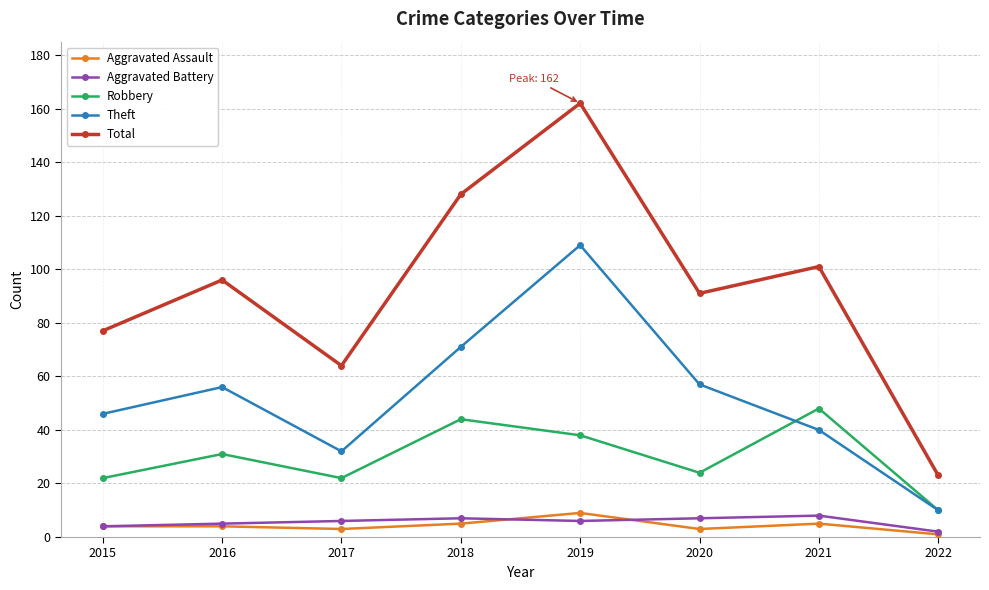

Where is the first local maximum for Total?

2016